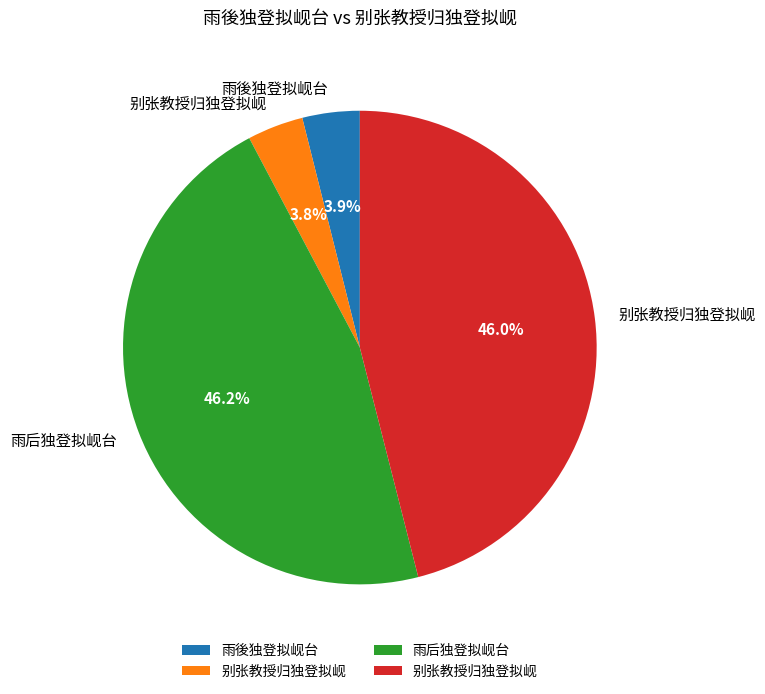

Is there a majority slice in this chart?

No